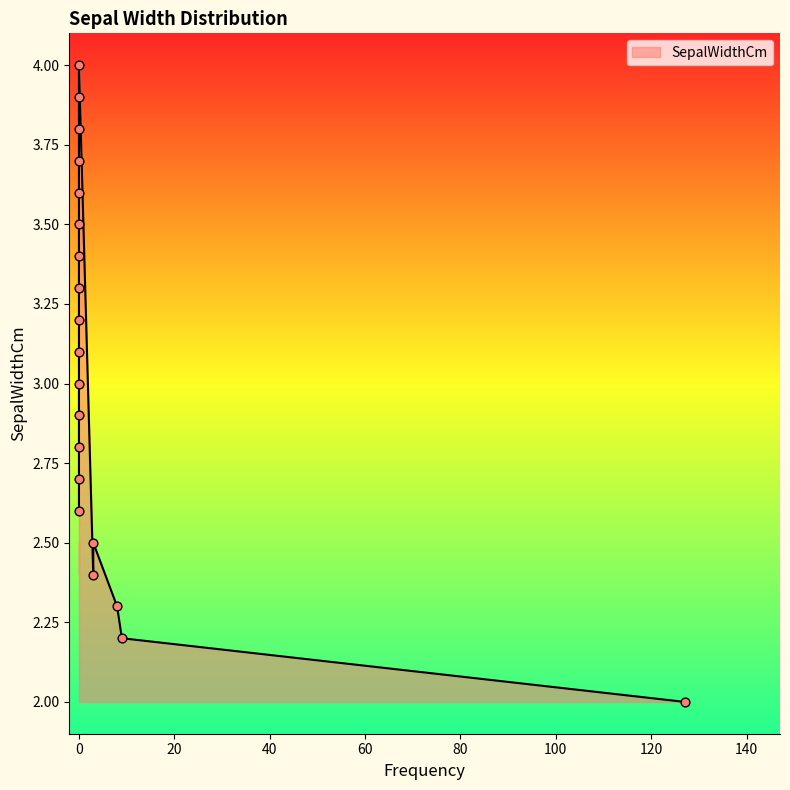

What is the change in value from 127 to 0?

+1.6